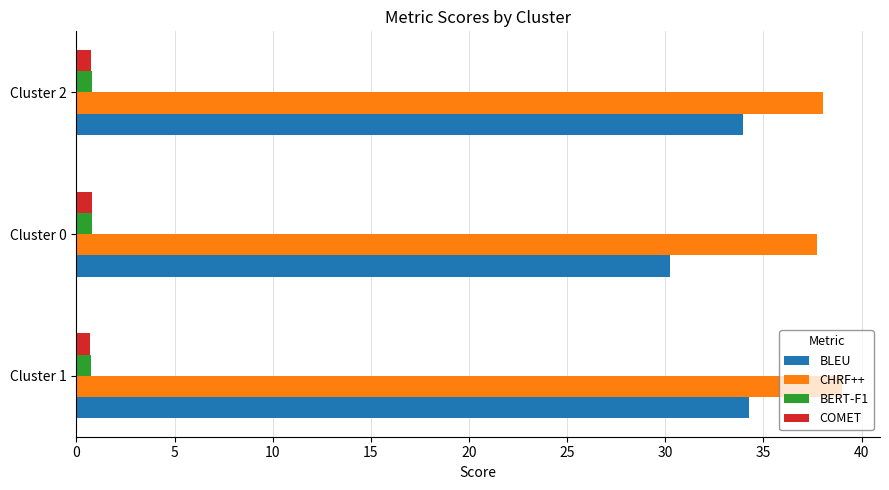

What is the sum of all BERT-F1 values?

2.3